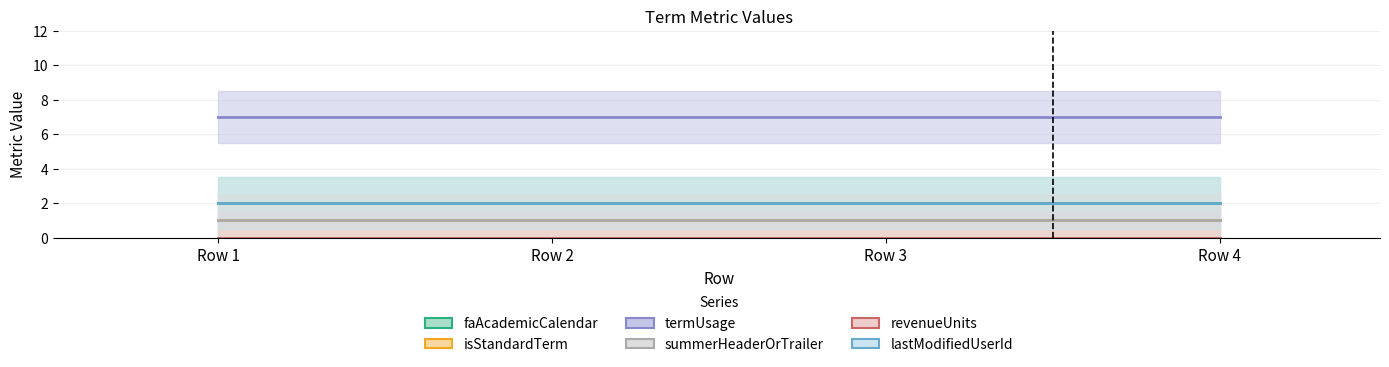

Which series has the largest total across all categories?

termUsage